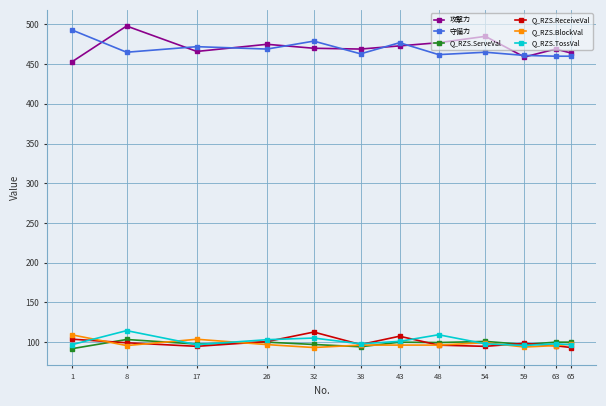

The value of 守備力 at 17 is 472.0. True or false?

True